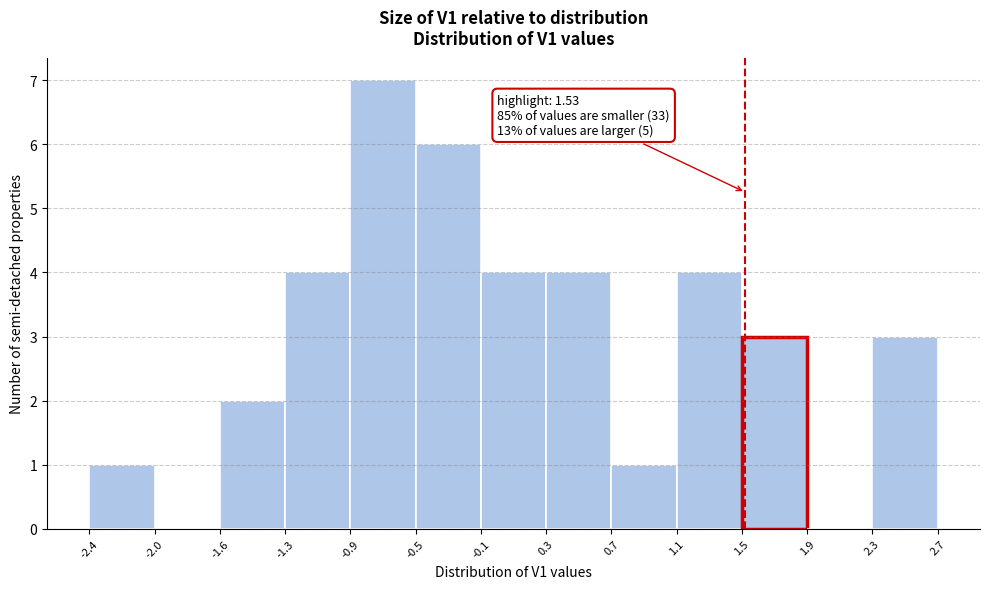

Over which range of the x-axis is the bar tallest?

-0.9 to -0.5